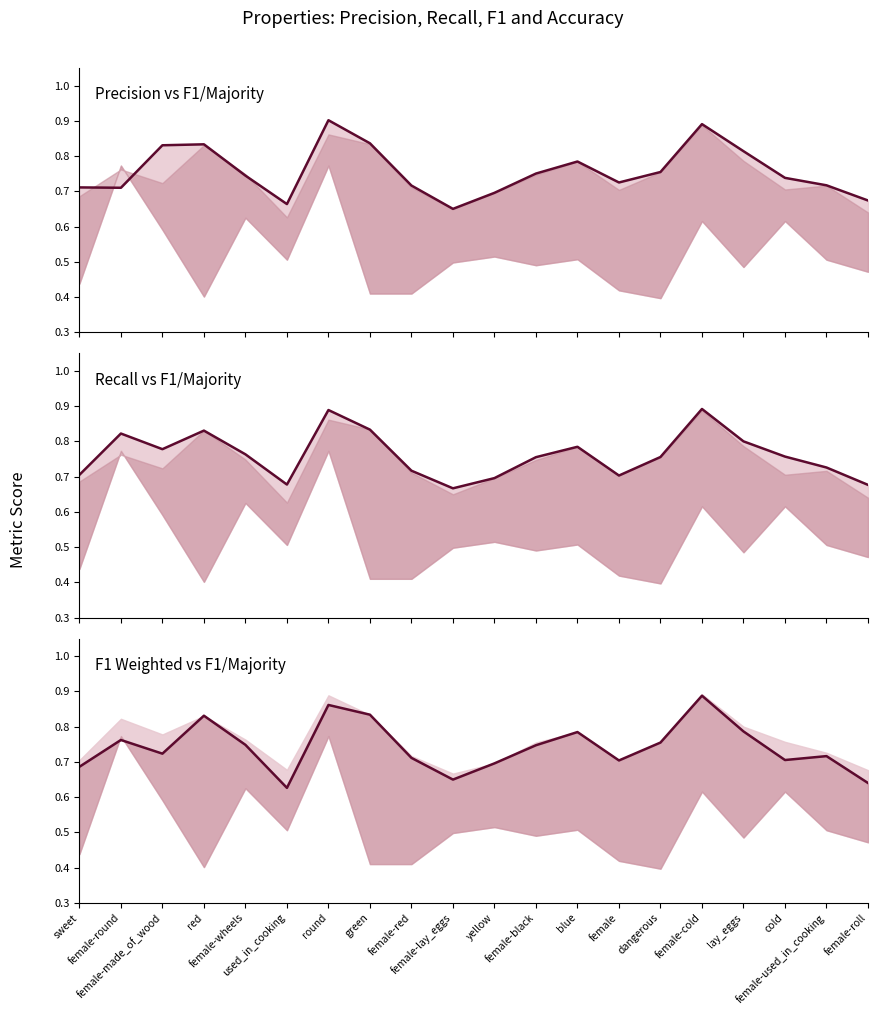

What is the label of the 1st point from the right?

female-roll